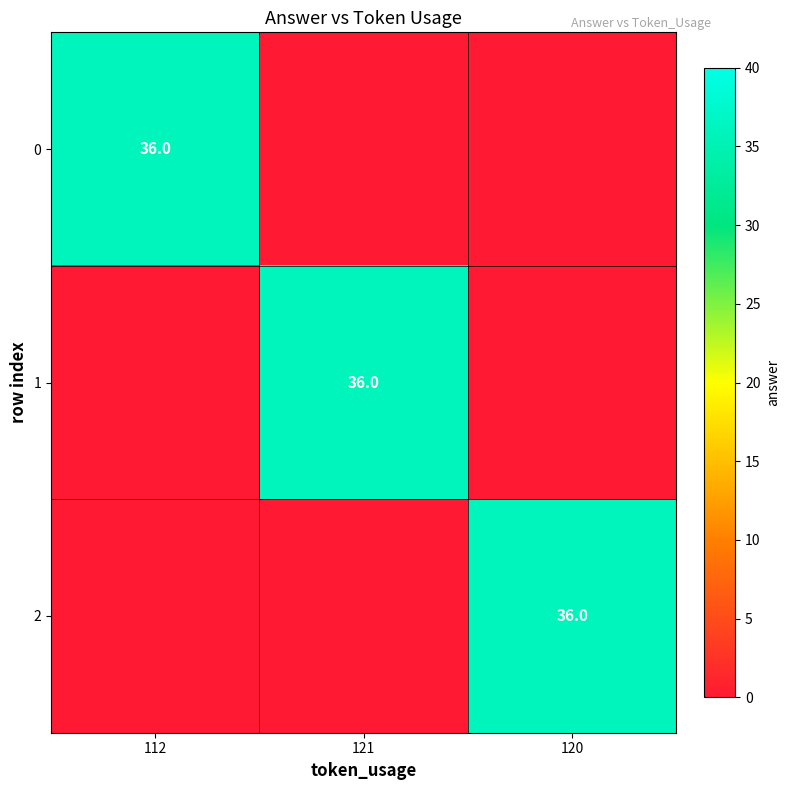

Count the number of categories in the chart.

3